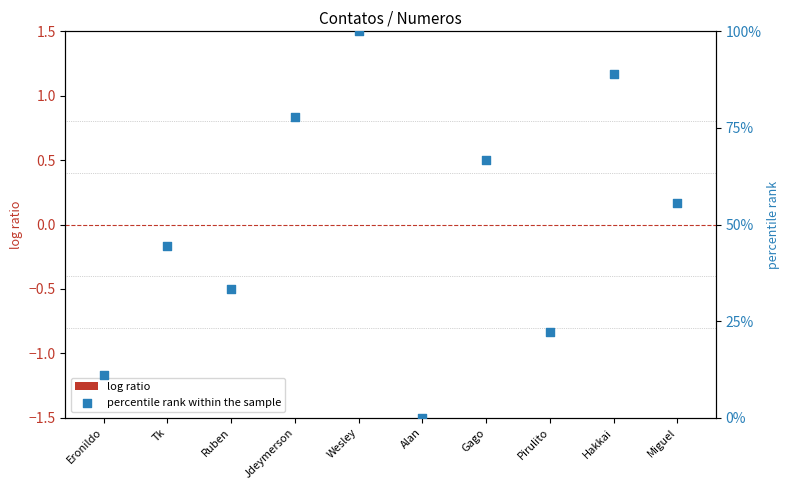

What are all the series names shown in the legend?

log ratio, percentile rank within the sample